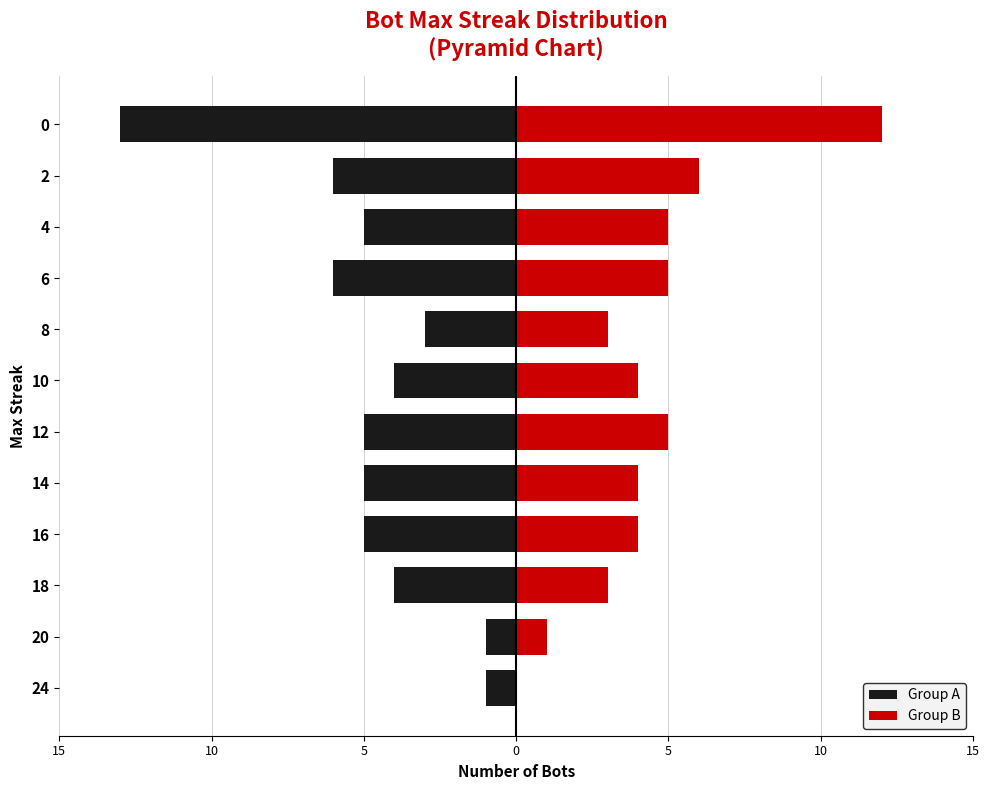

Which series has the widest spread of values?

Group A